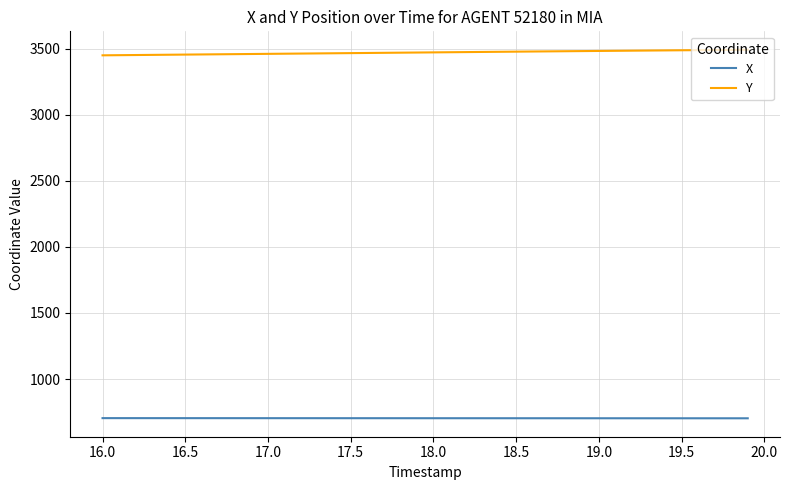

What is the maximum value shown in the chart?

3492.2